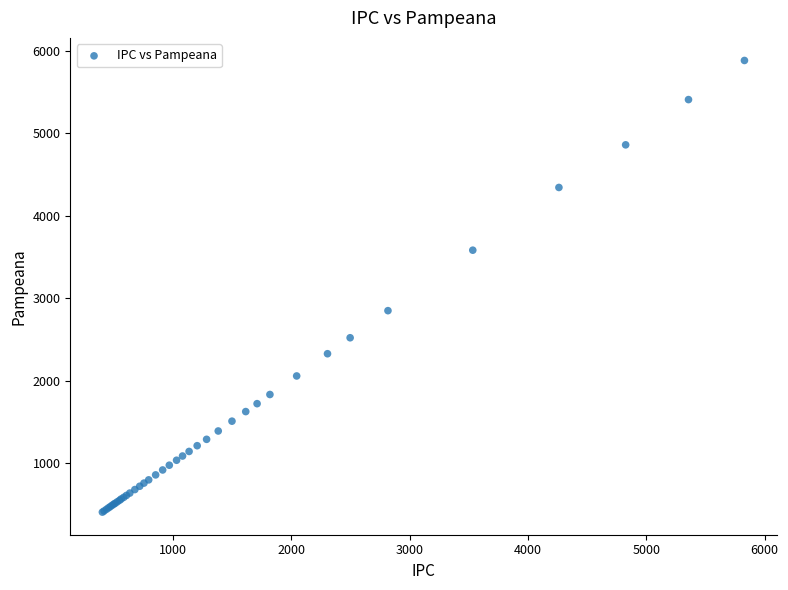

What Y value in the scatter plot is closest to 3147?

2851.9